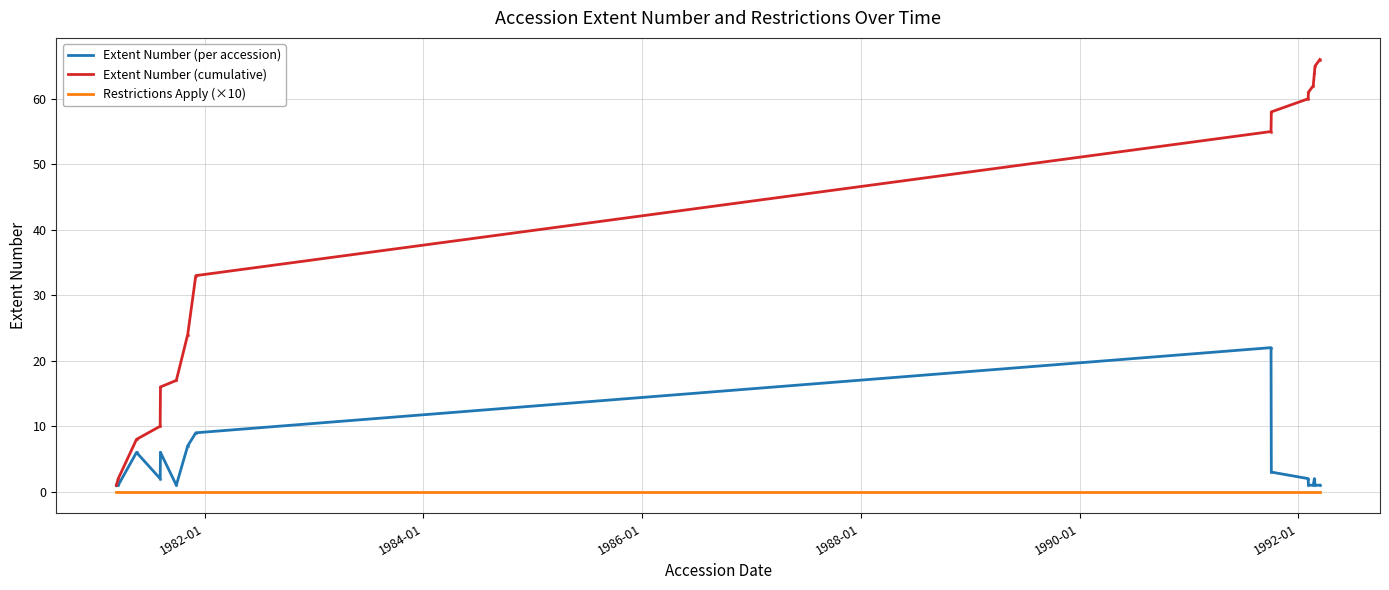

Which series has the largest total across all categories?

Extent Number (cumulative)